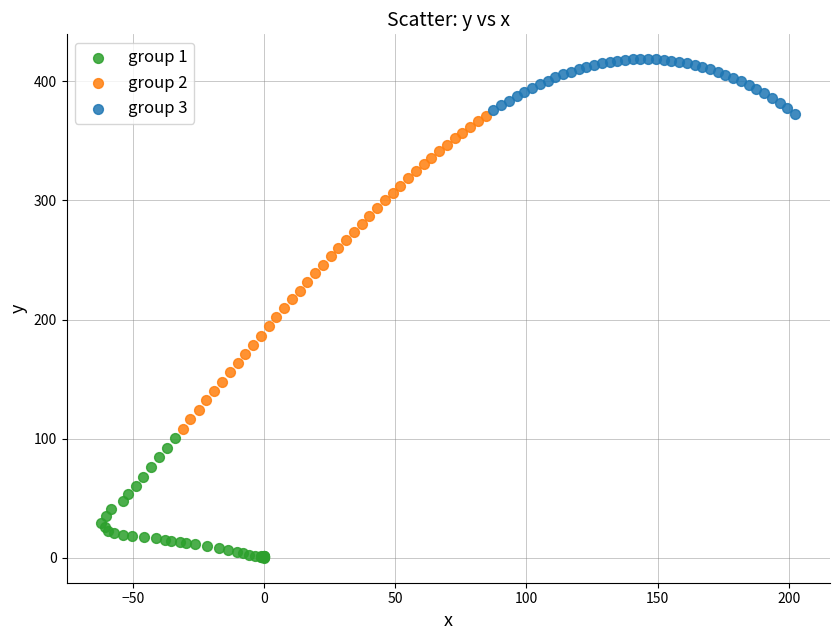

Which series contains the highest Y value?

group 3